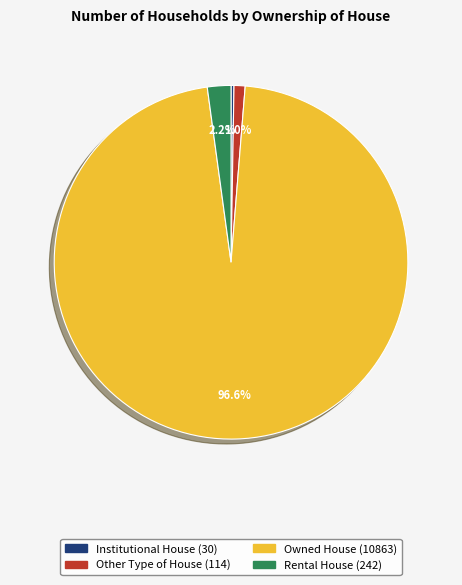

Between Owned House and Rental House, which is larger?

Owned House